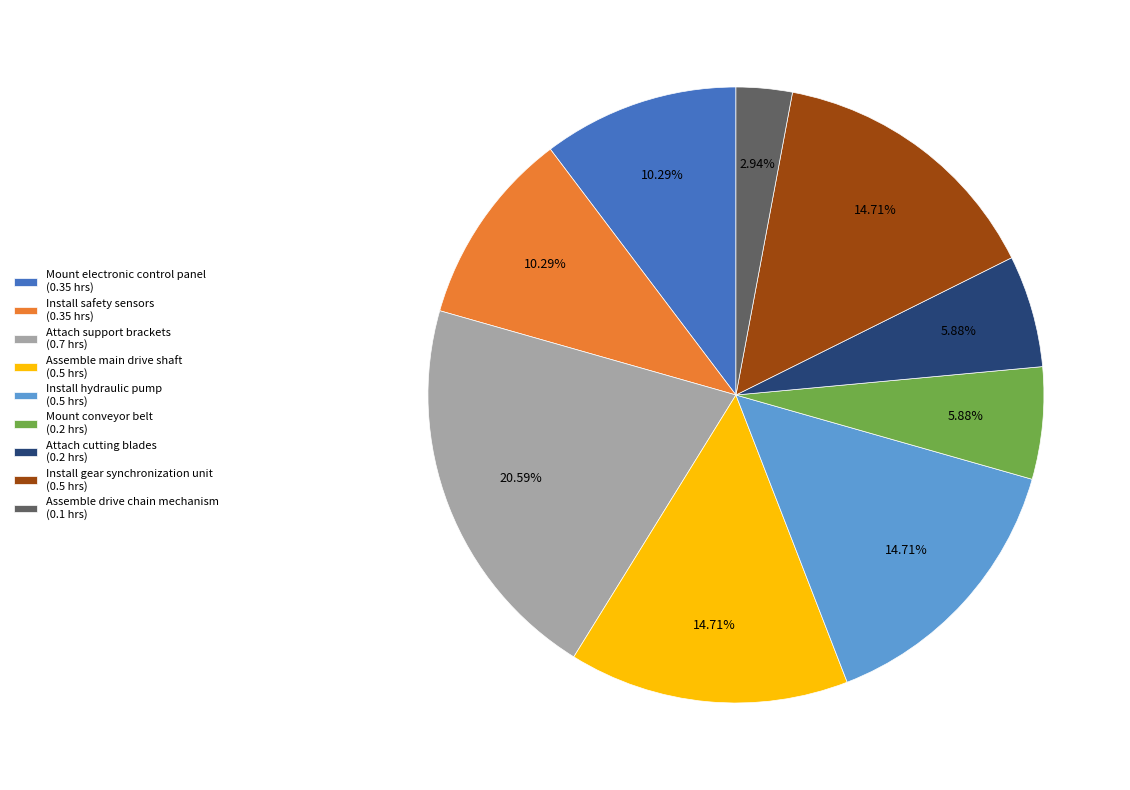

Does Install gear synchronization unit represent more than half of the total?

No